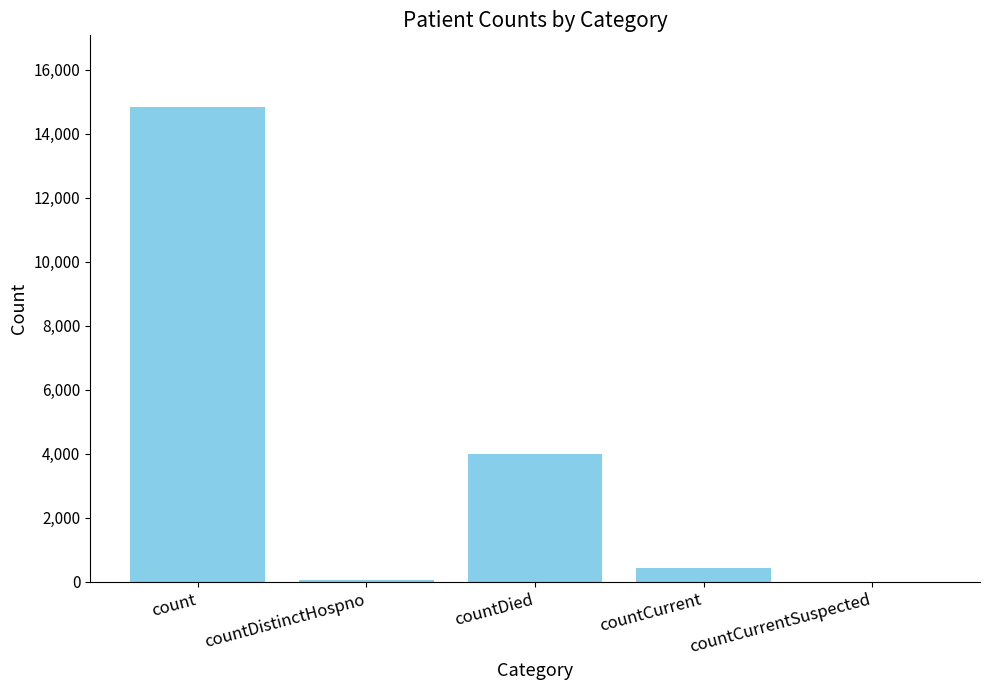

What is the sum of all values?

19350